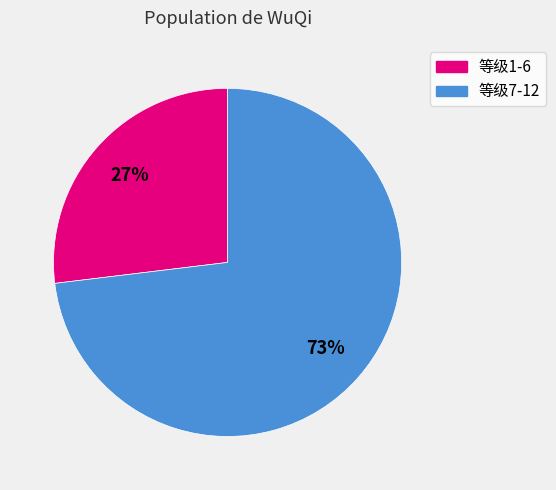

To the nearest percent, what is the average slice percentage?

50%